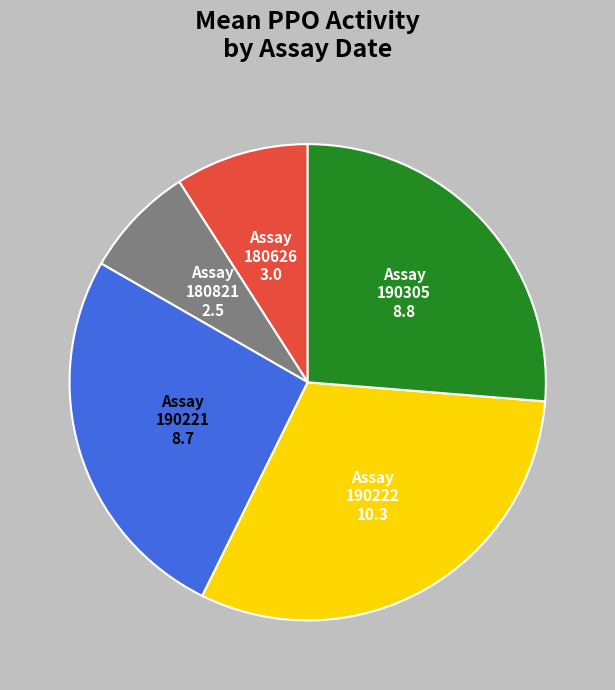

Is there any slice that represents more than half of the pie?

No